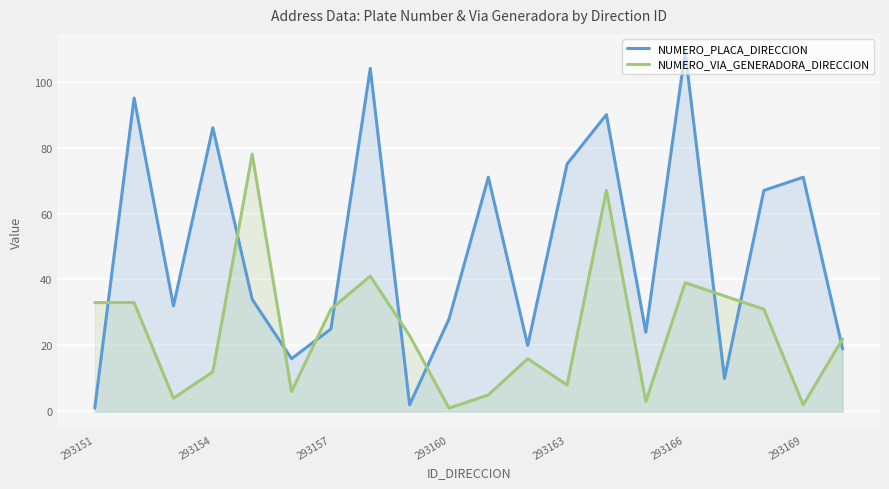

Which series has the largest total across all categories?

NUMERO_PLACA_DIRECCION